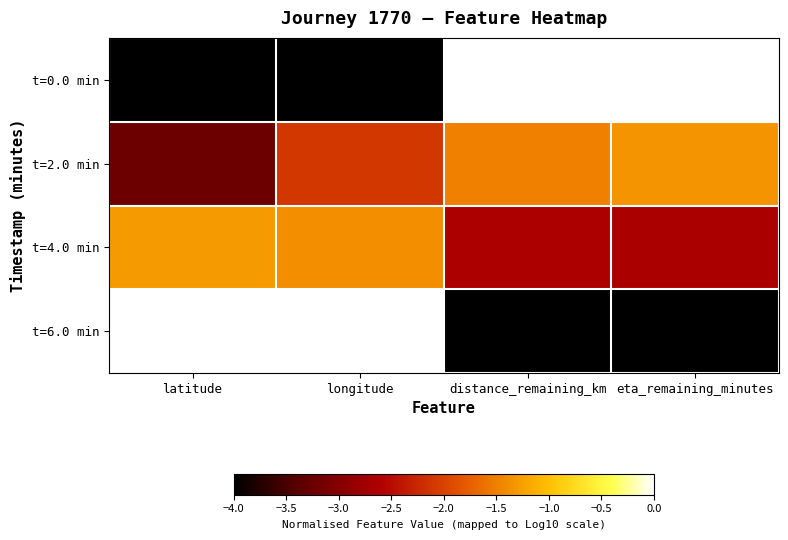

Reading left to right, what are all the values shown in this chart?

t=0.0 min: latitude=-4.0	longitude=-4.0	distance_remaining_km=0.0	eta_remaining_minutes=0.0
t=2.0 min: latitude=-3.2	longitude=-2.1	distance_remaining_km=-1.5	eta_remaining_minutes=-1.3
t=4.0 min: latitude=-1.3	longitude=-1.4	distance_remaining_km=-2.7	eta_remaining_minutes=-2.7
t=6.0 min: latitude=0.0	longitude=0.0	distance_remaining_km=-4.0	eta_remaining_minutes=-4.0